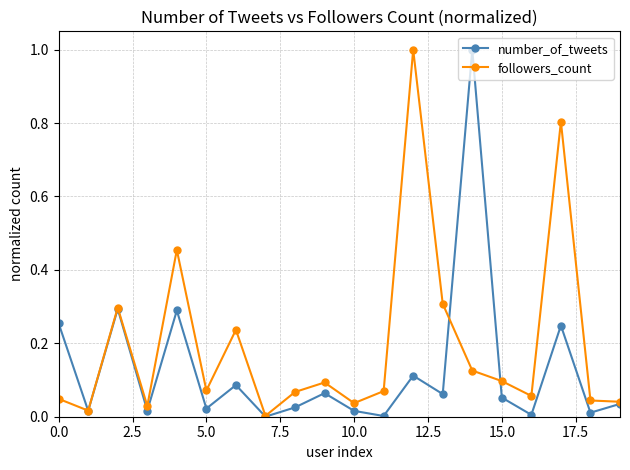

List the series in order of their overall mean, highest first.

followers_count, number_of_tweets